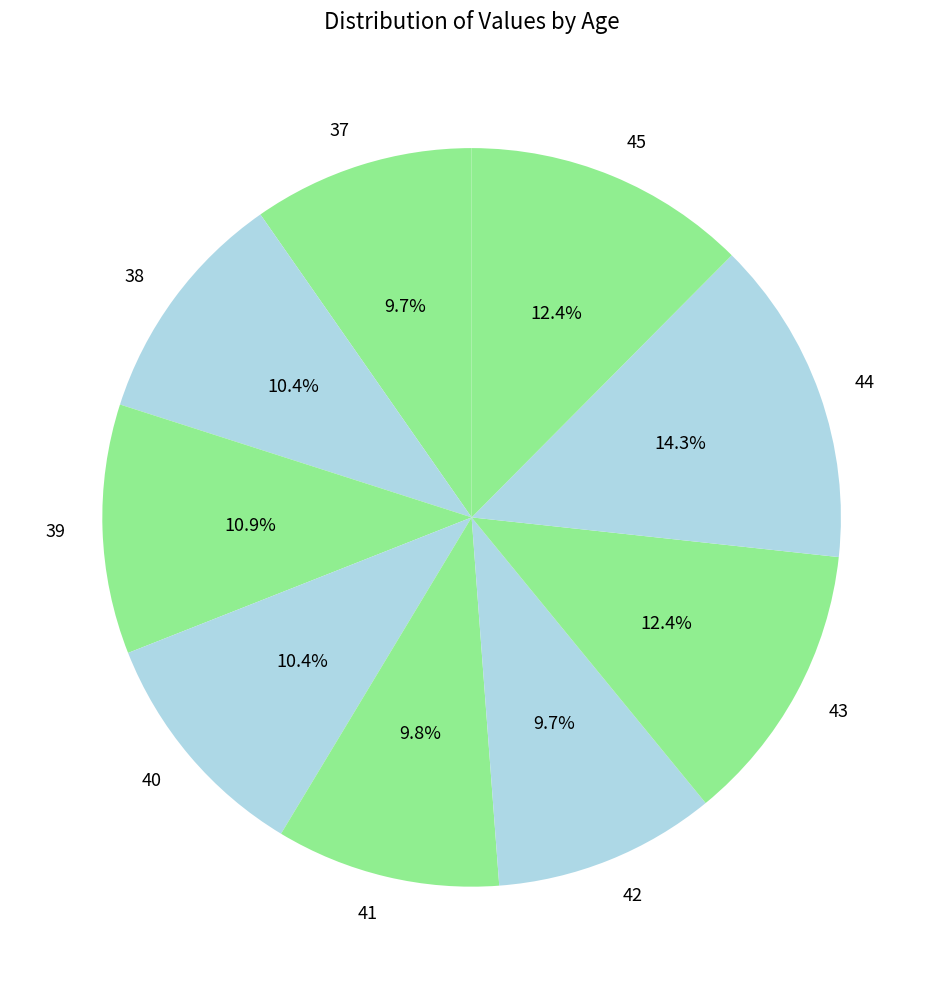

Is it true that 45 is 12% of the pie?

True